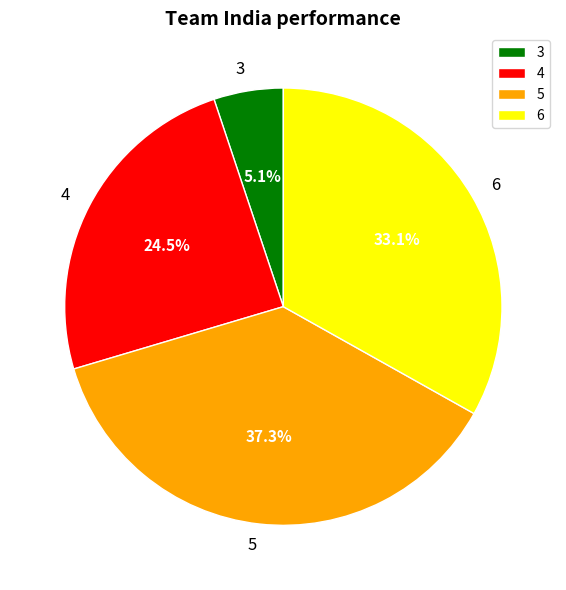

What portion of the pie excludes 3?

94.9%